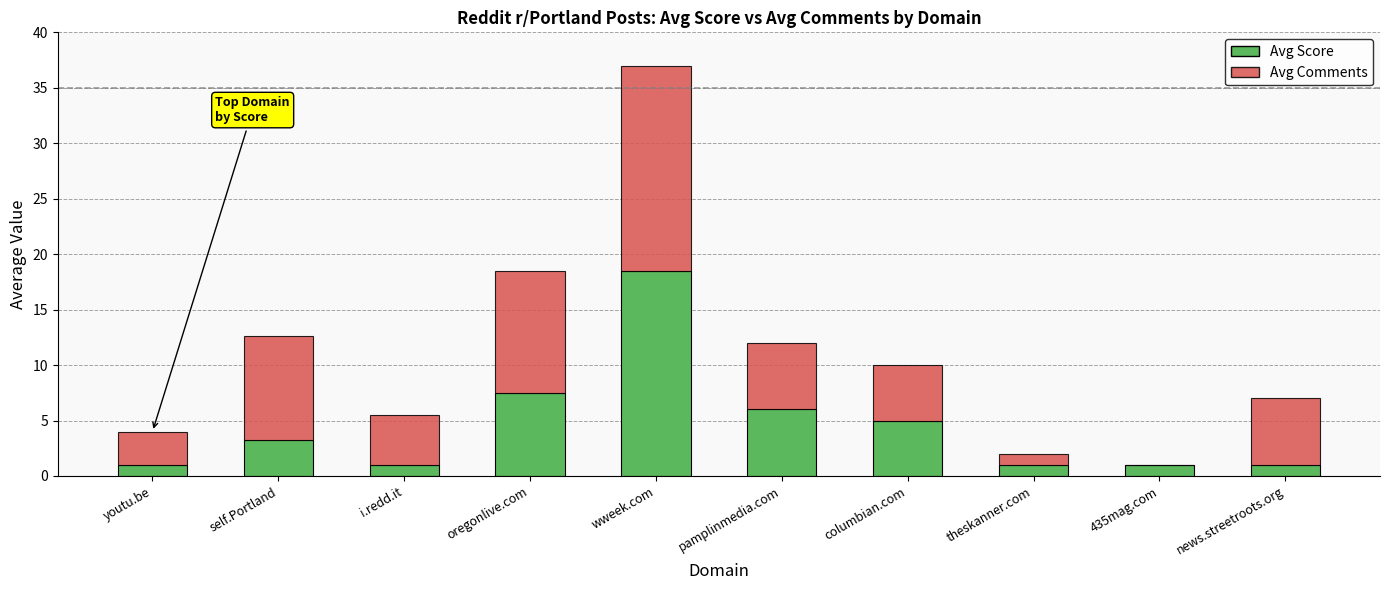

What is the total value across all series at theskanner.com?

2.0